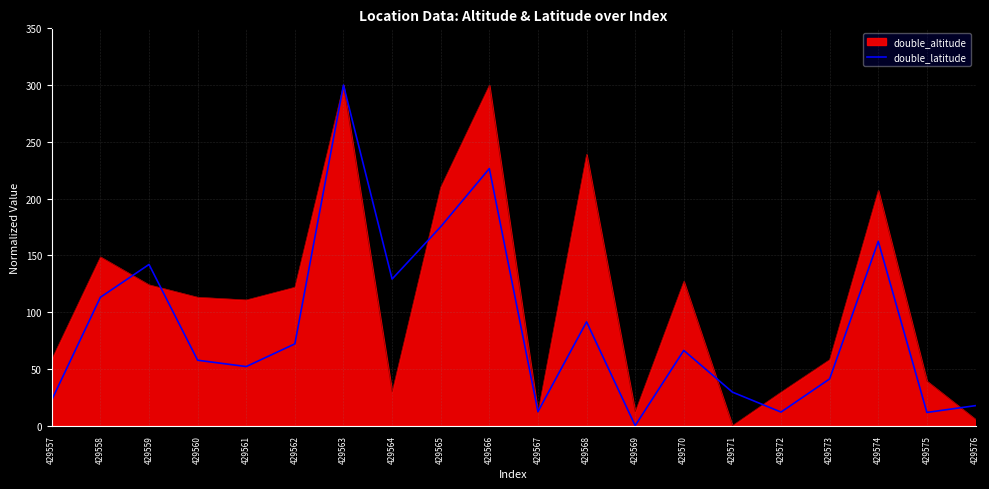

What is the total value across all series at 429558?

261.7